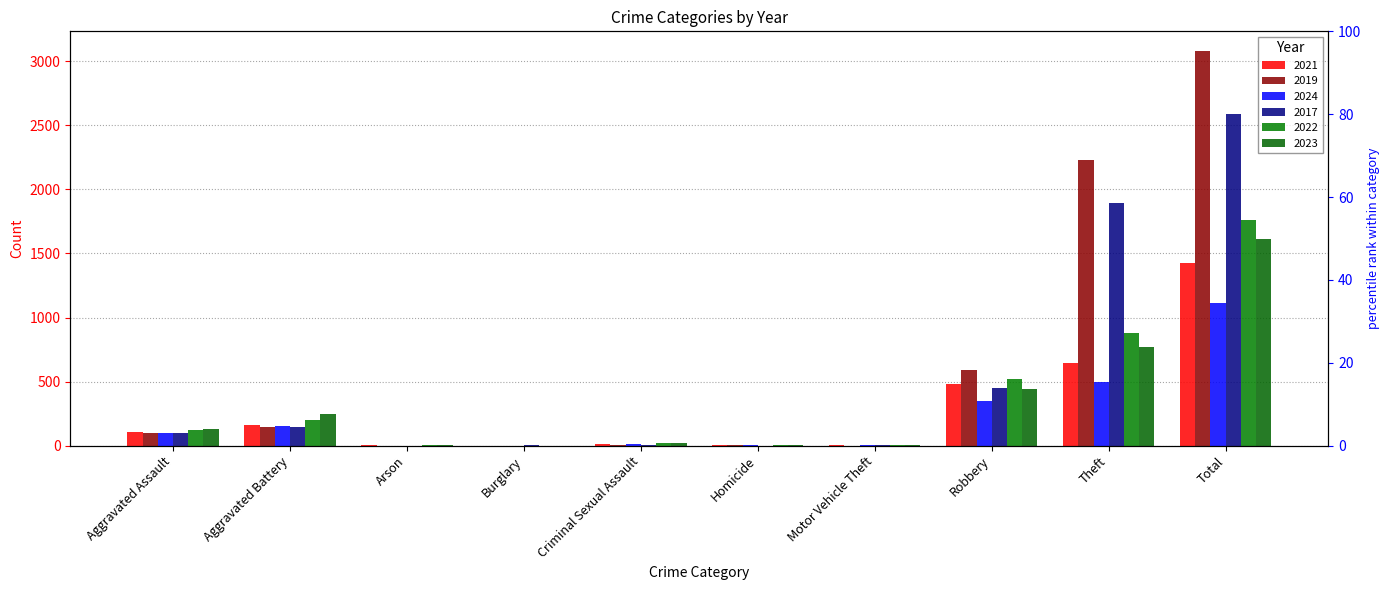

What position from the right is Motor Vehicle Theft?

4